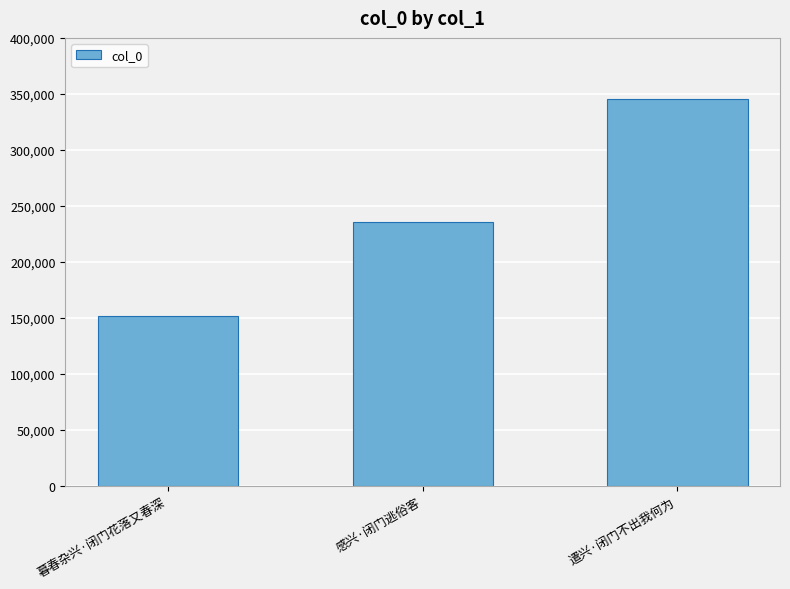

Reading left to right, extract all data points from this chart.

151398	235251	345289